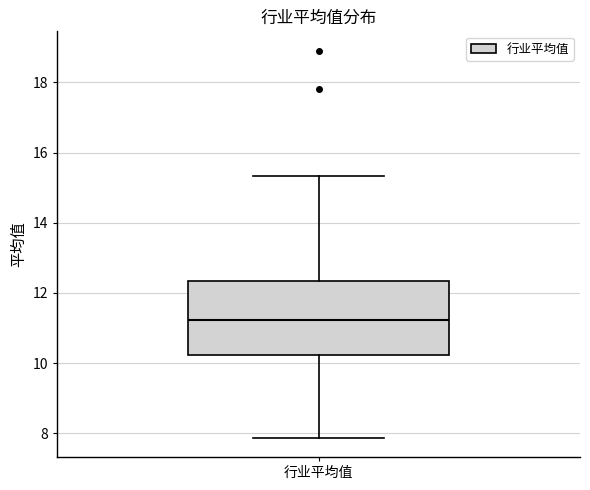

Where does the lower whisker of the box for 行业平均值 end on the y-axis? The values are not printed on the chart, so give them approximately, as read against the axis.

7.8